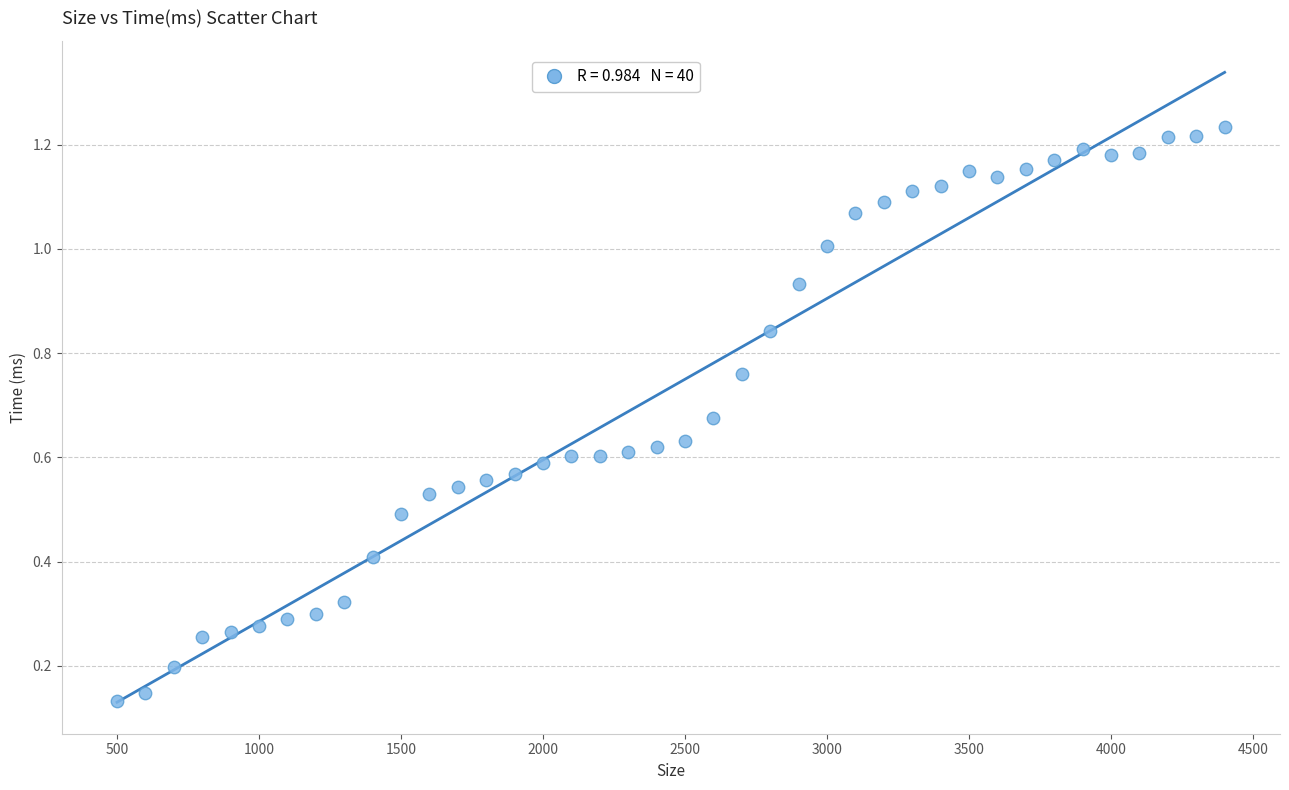

What is the range of X values (max minus min)?

3900.0